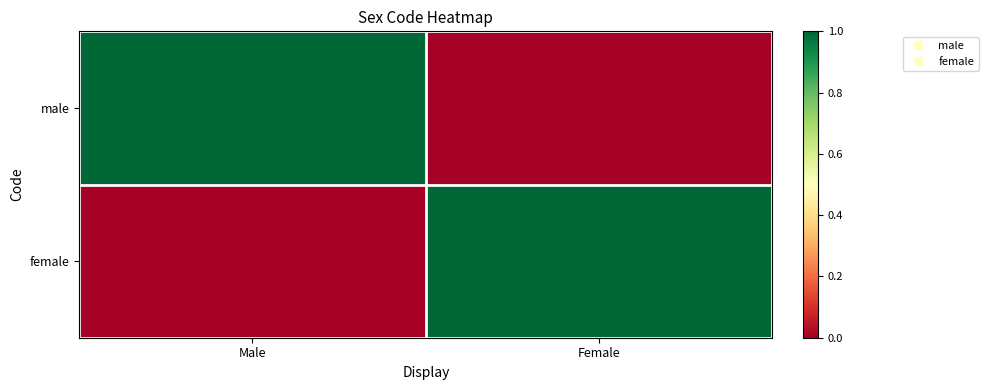

Rank the series at Female from lowest to highest value.

male, female